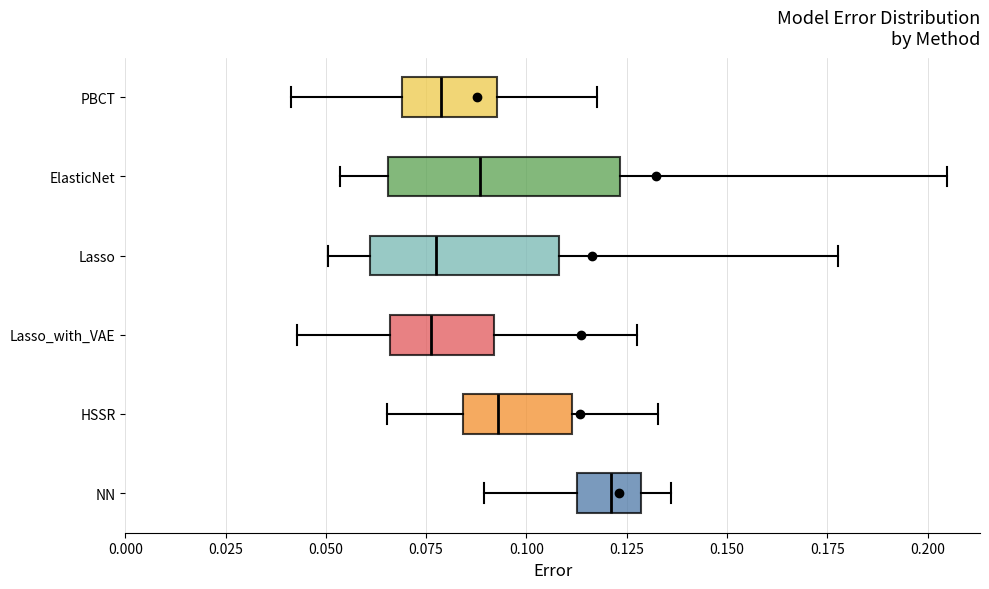

Where does the left whisker of the box for NN end on the x-axis? The values are not printed on the chart, so give them approximately, as read against the axis.

0.090